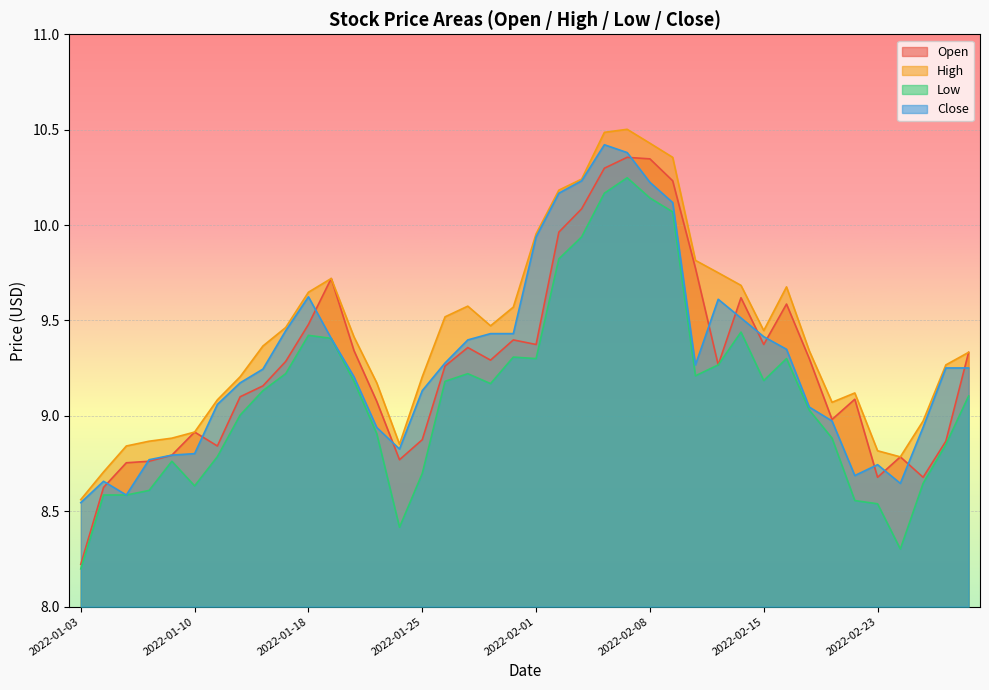

Does the chart display data point markers on the line(s)?

No